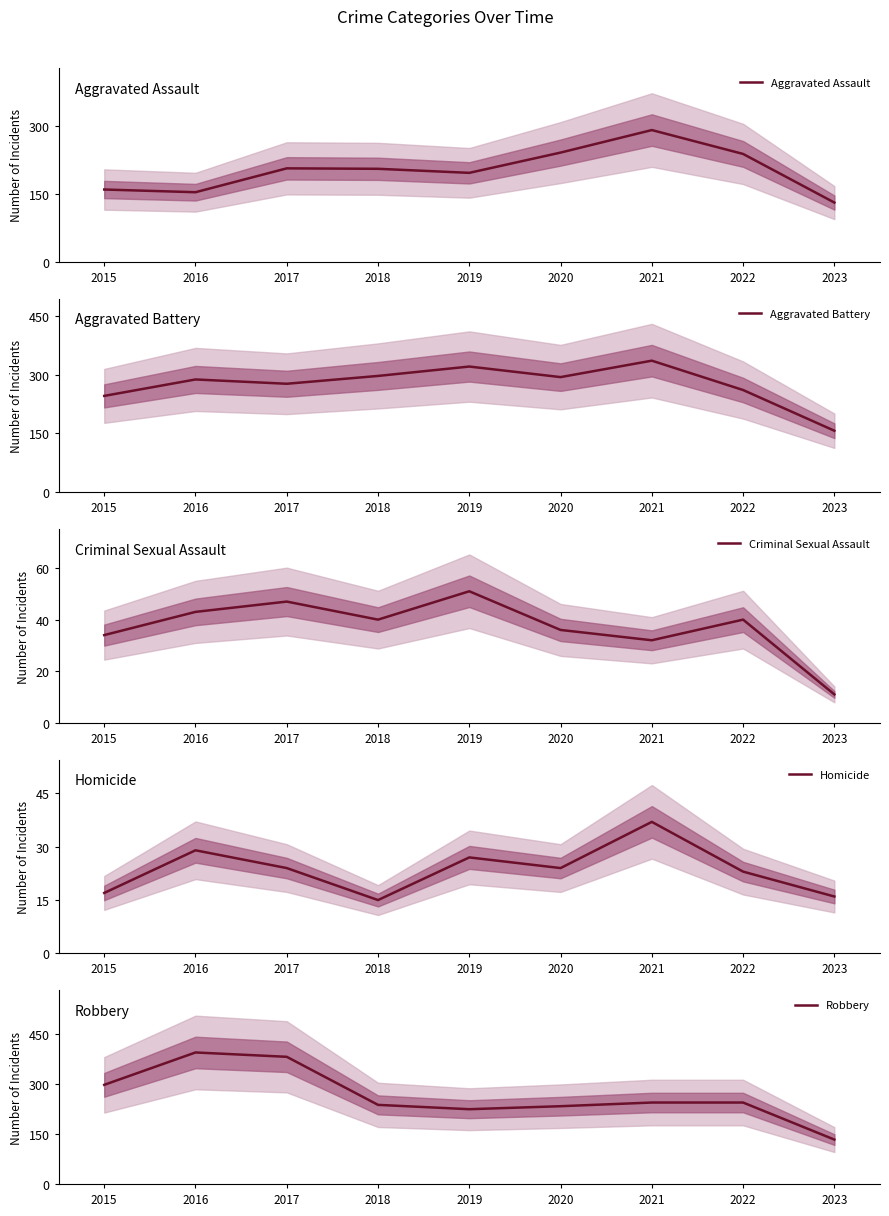

How many categories are shown in the chart?

9